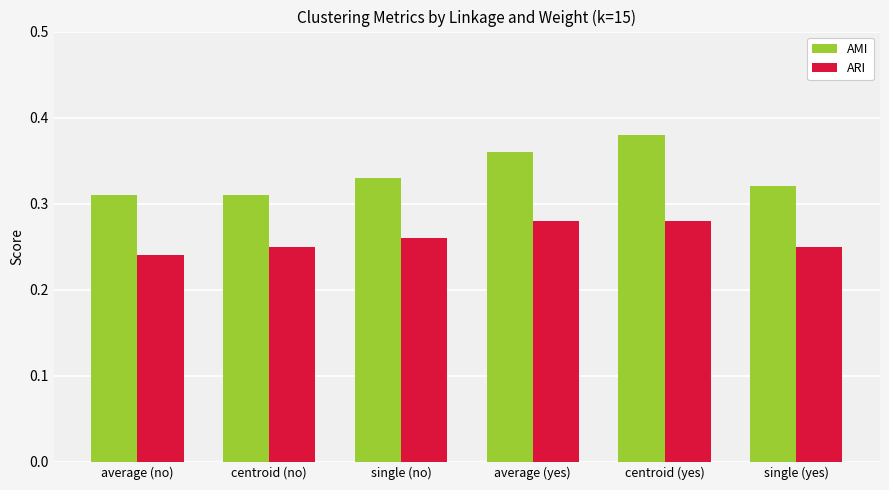

Rank the series at single (yes) from lowest to highest value.

ARI, AMI